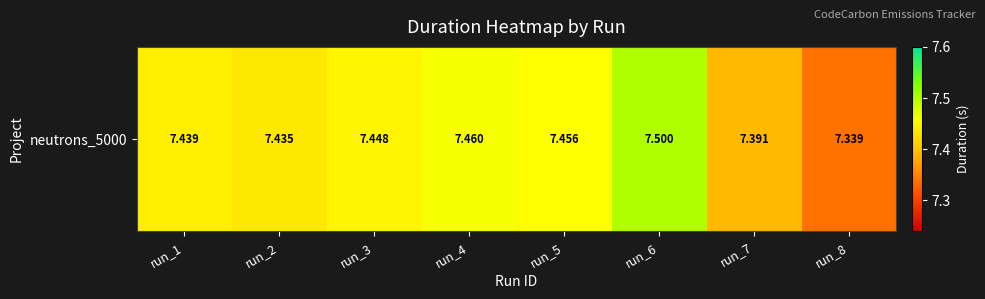

What is the smallest value displayed?

7.3